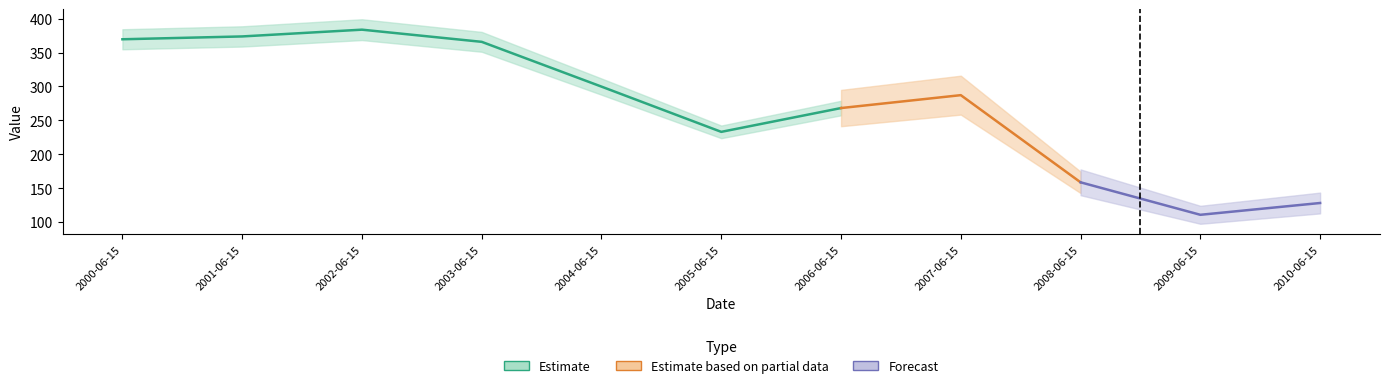

What is the average value?

270.8